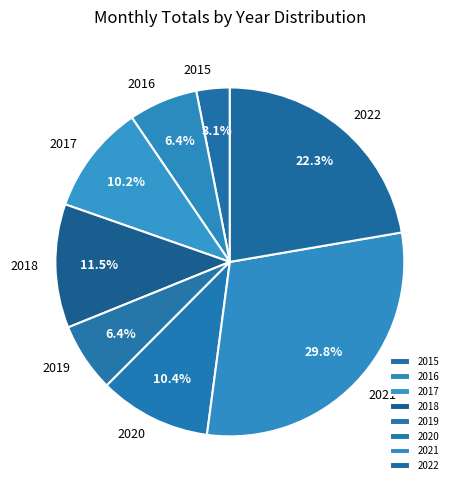

What percentage do 2020 and 2018 together represent?

21.9%